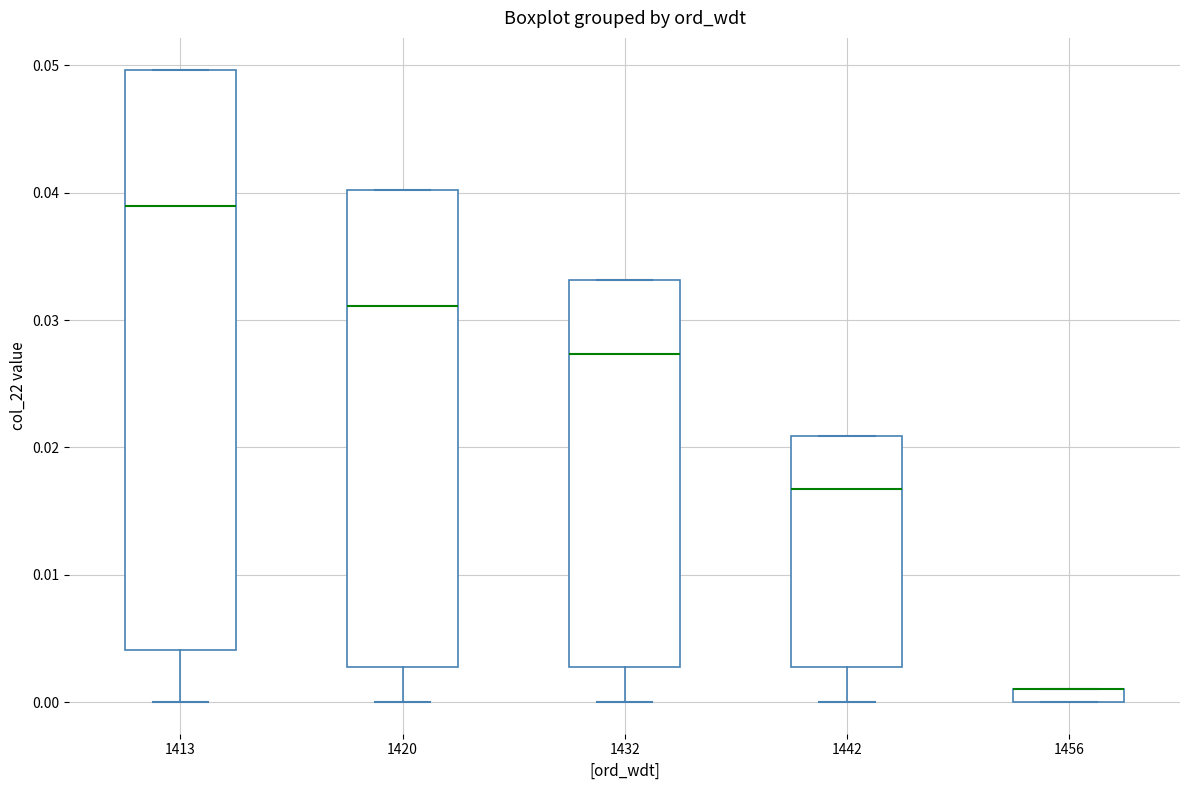

Where does the median line of the box at x = 1432 sit on the y-axis? The values are not printed on the chart, so give them approximately, as read against the axis.

0.027